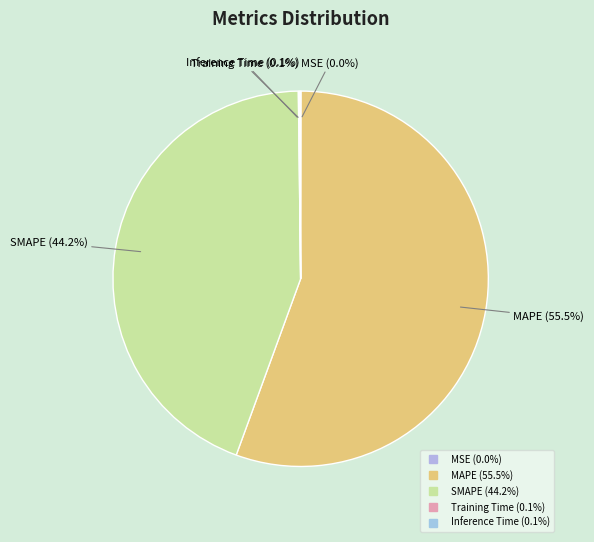

Do Training Time and Inference Time together represent more than half of the pie?

No